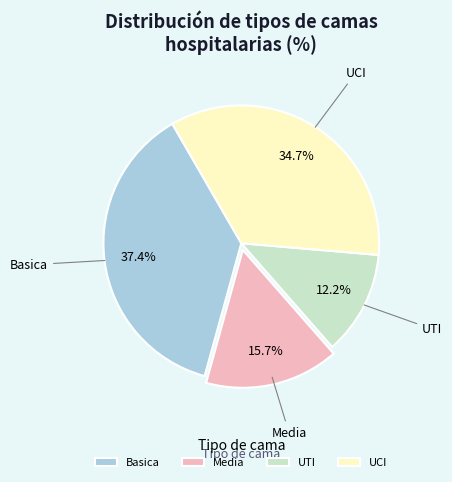

To the nearest percent, what is the difference between the largest and smallest slice percentages?

25%